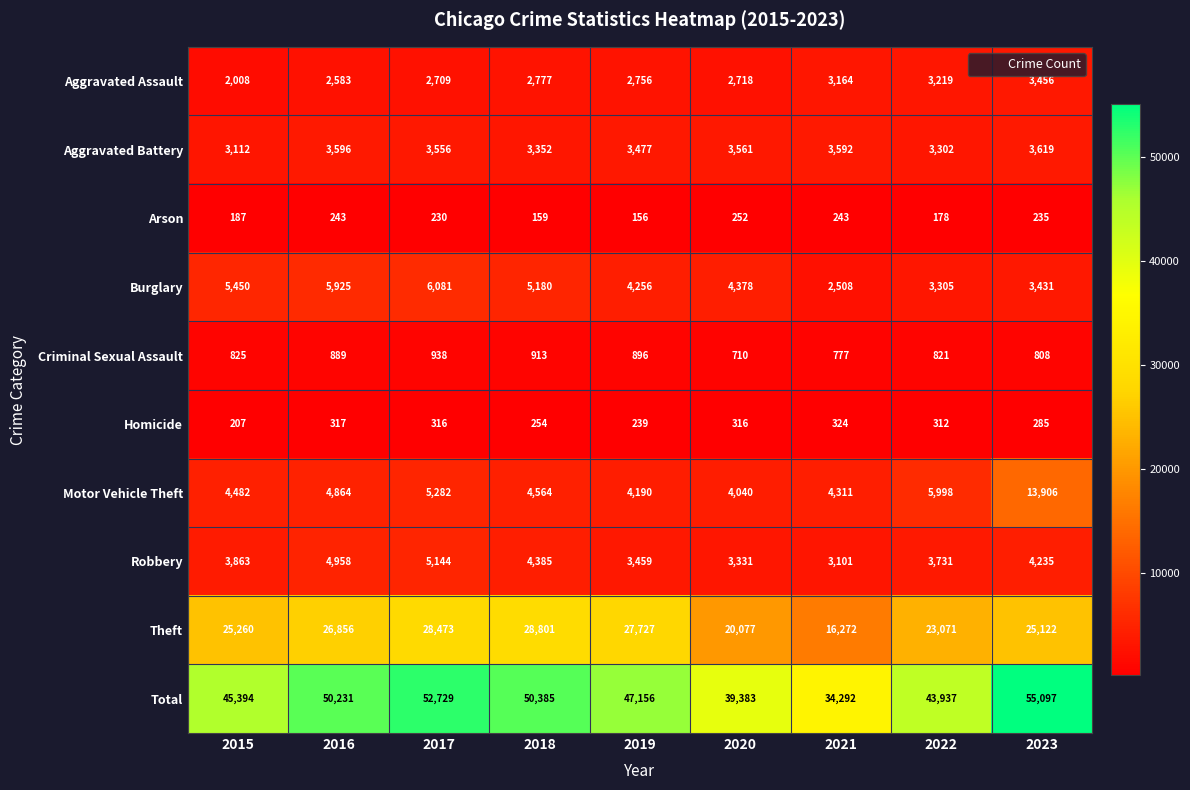

The Criminal Sexual Assault series shows 821 at 2022. True or false?

True